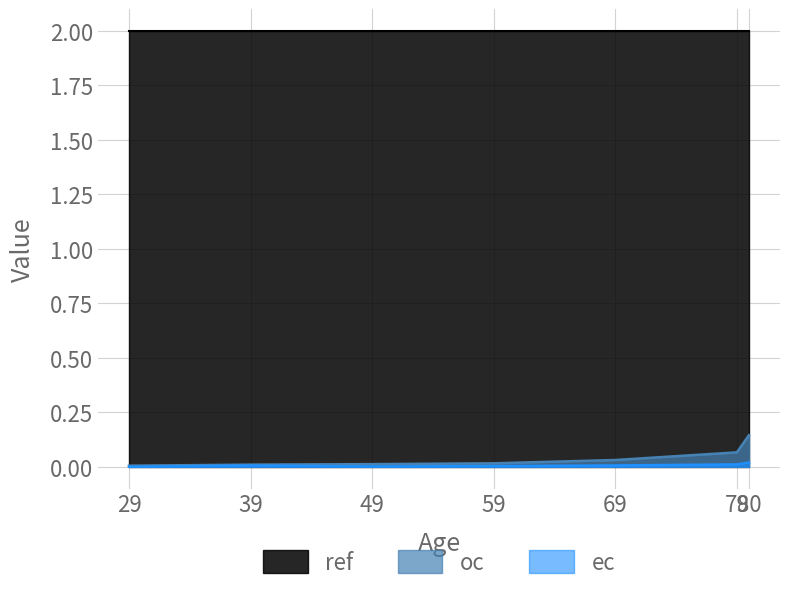

What is the sum of all oc values?

0.3